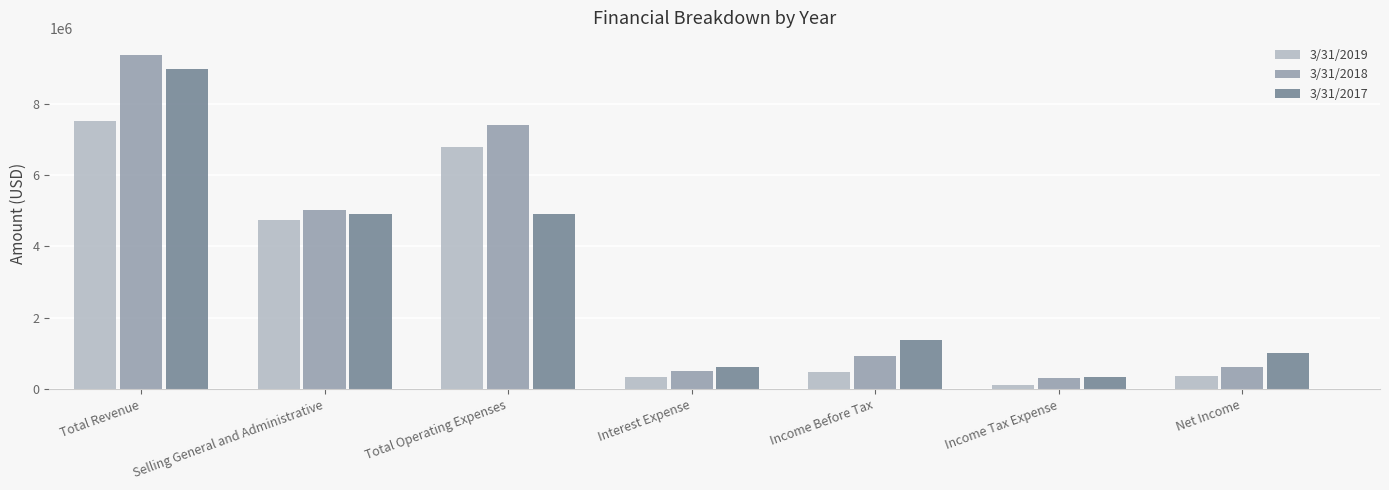

What position from the right is Income Before Tax?

3